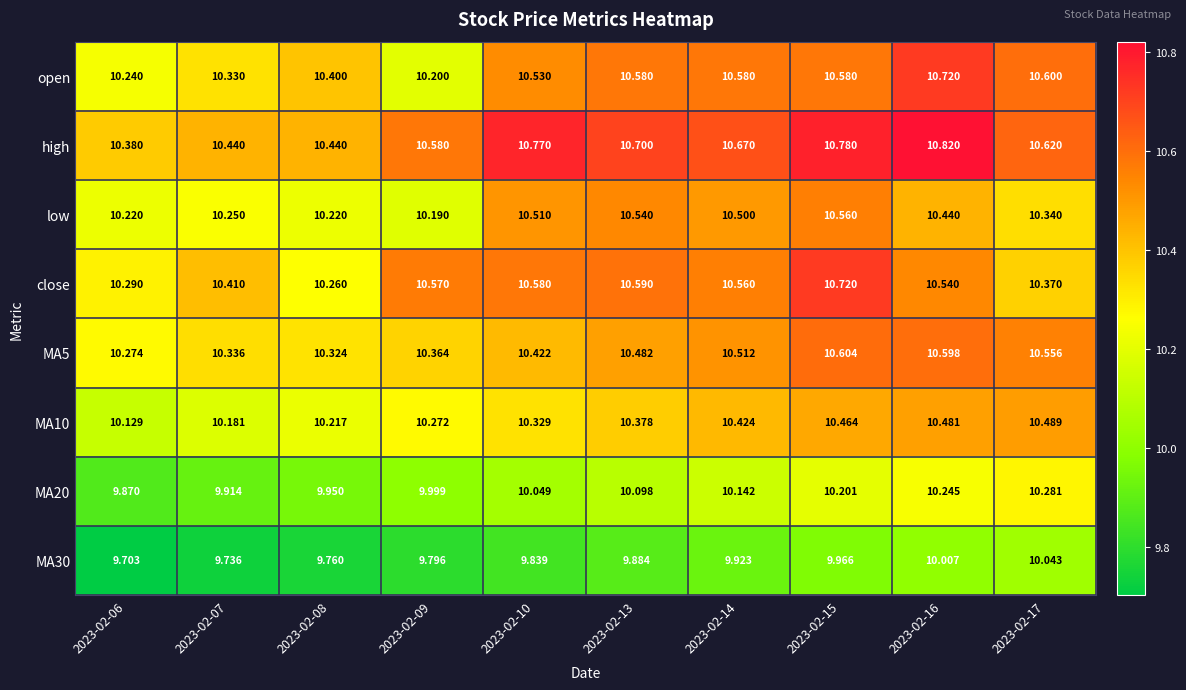

Is the value of MA30 at 2023-02-17 greater than the value of MA10 at 2023-02-06?

No